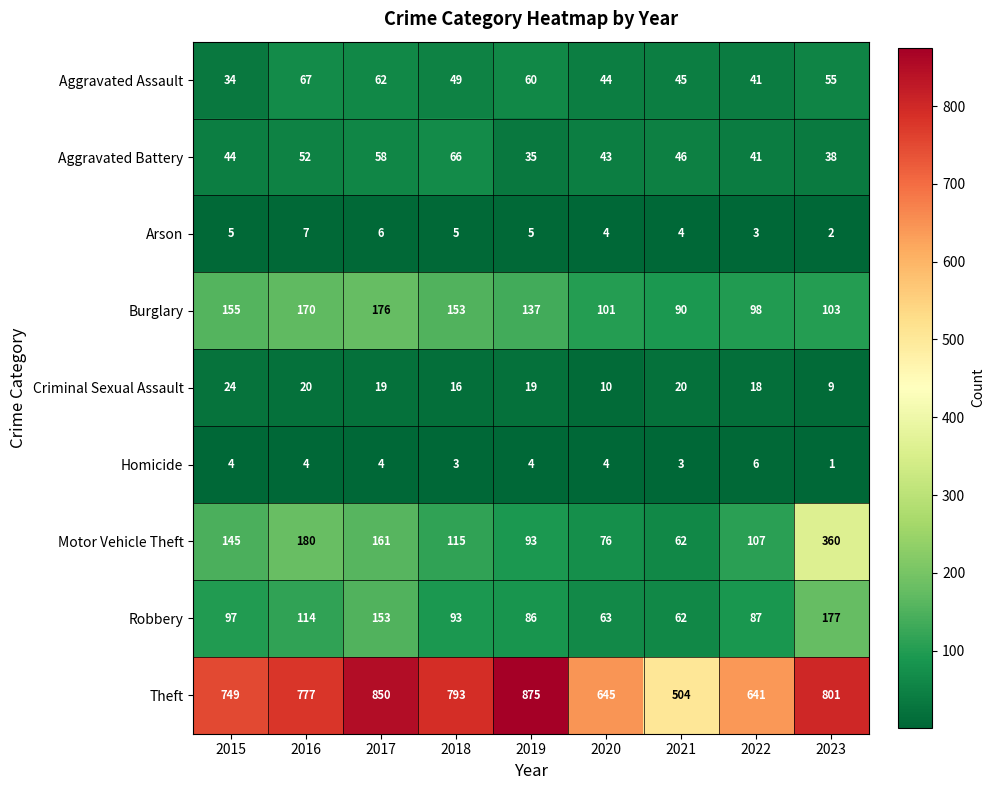

List the series in order of their peak value, highest first.

Theft, Motor Vehicle Theft, Robbery, Burglary, Aggravated Assault, Aggravated Battery, Criminal Sexual Assault, Arson, Homicide